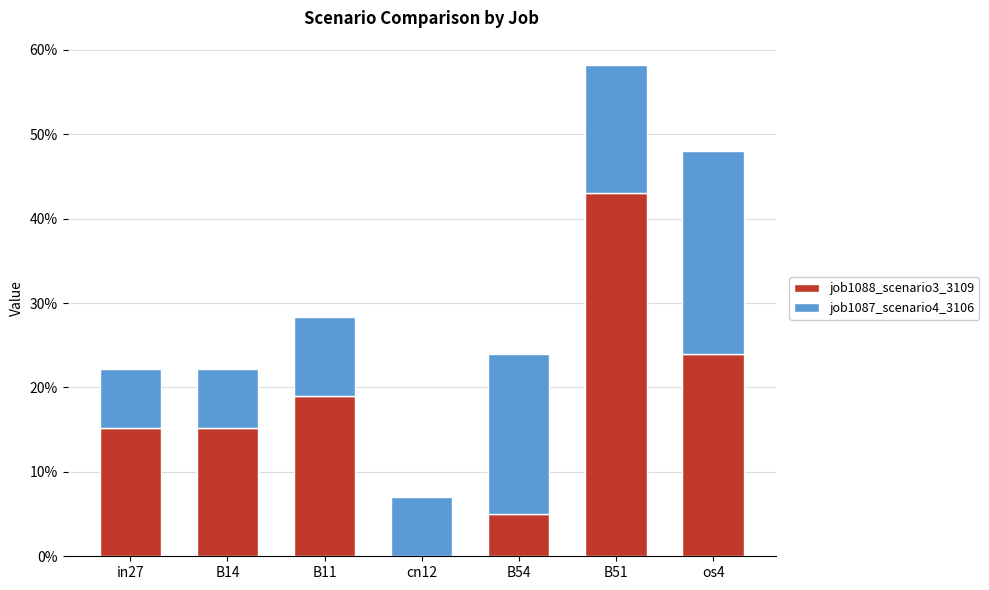

What is the label of the 7th bar from the right?

in27